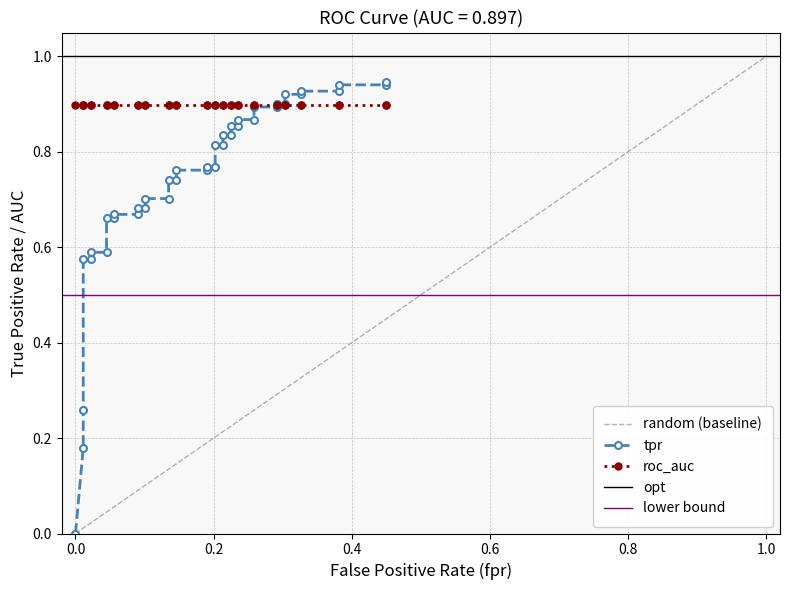

How many values exceed 0?

39